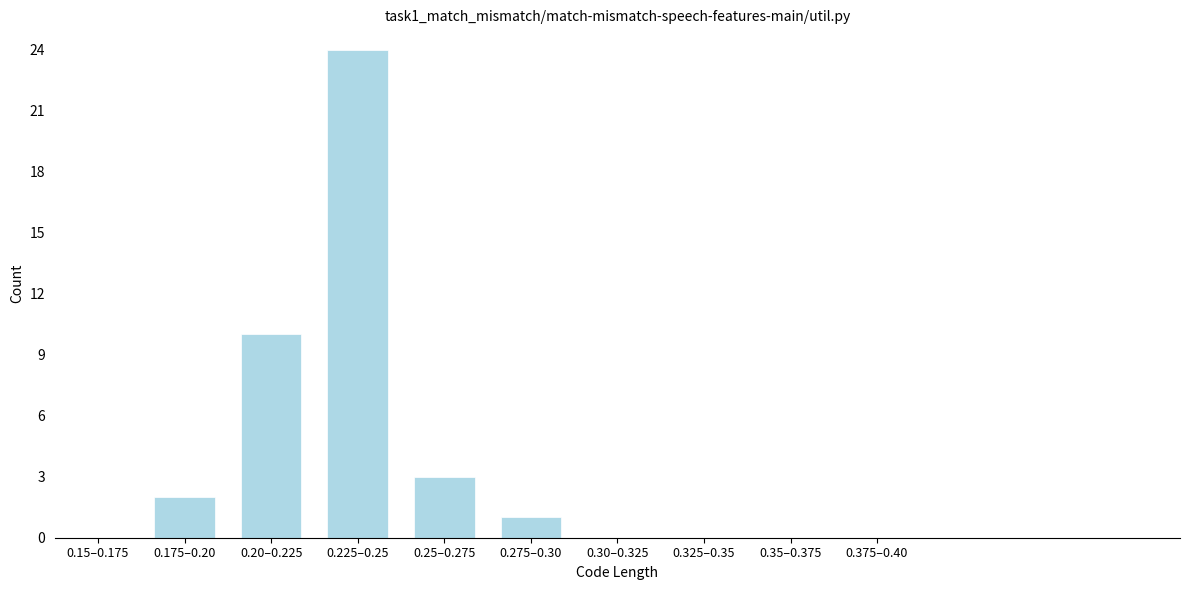

Reading right to left, extract all data points from this chart.

0.375–0.40=0	0.35–0.375=0	0.325–0.35=0	0.30–0.325=0	0.275–0.30=1	0.25–0.275=3	0.225–0.25=24	0.20–0.225=10	0.175–0.20=2	0.15–0.175=0